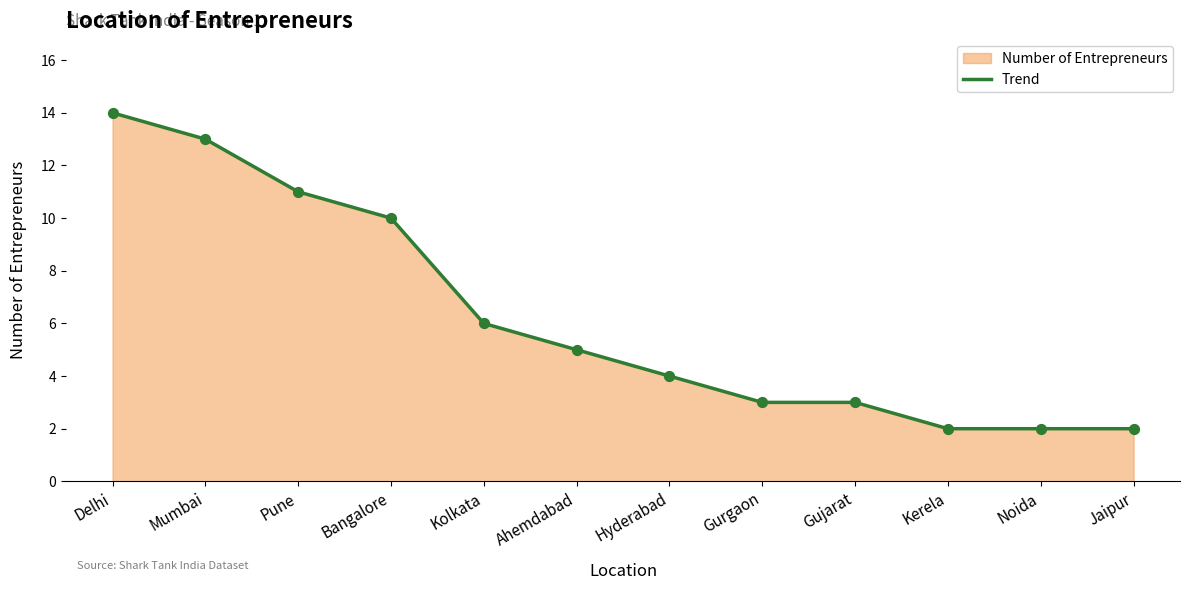

What is the ratio of the value at Kerela to the value at Mumbai?

0.2